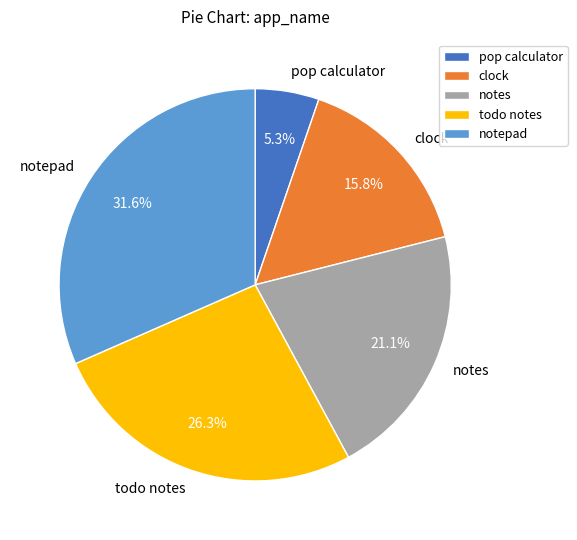

Is pop calculator the majority of the pie?

No